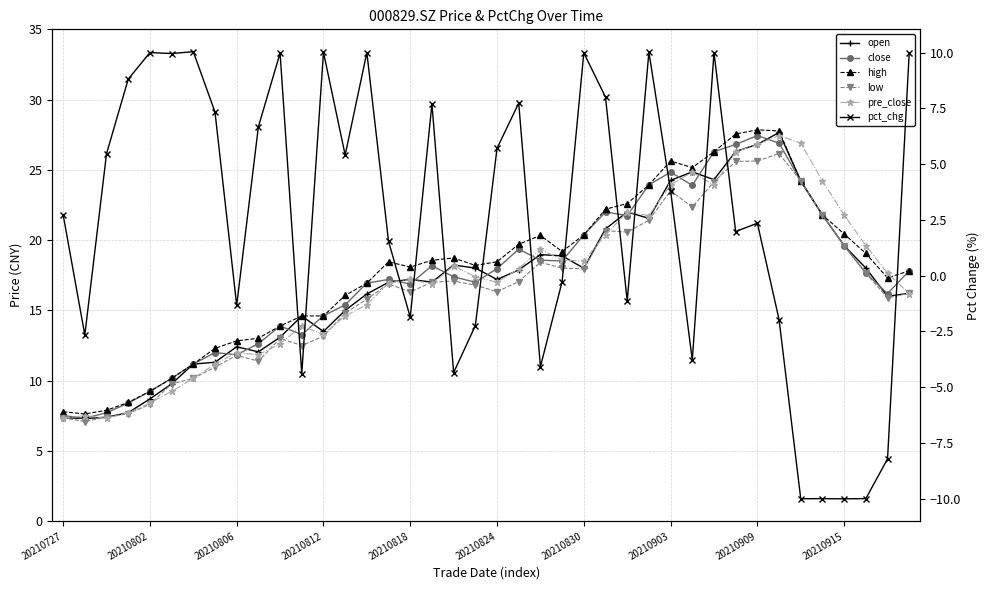

Is it true that pre_close equals 7.7 at 13?

False